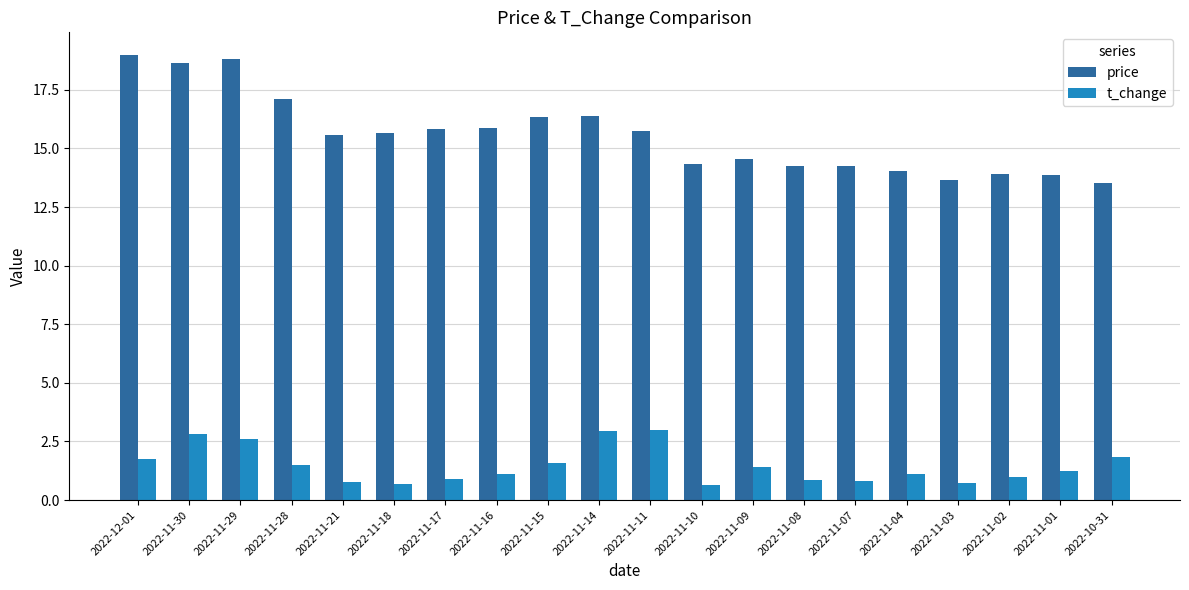

What is the average value of the t_change series?

1.5